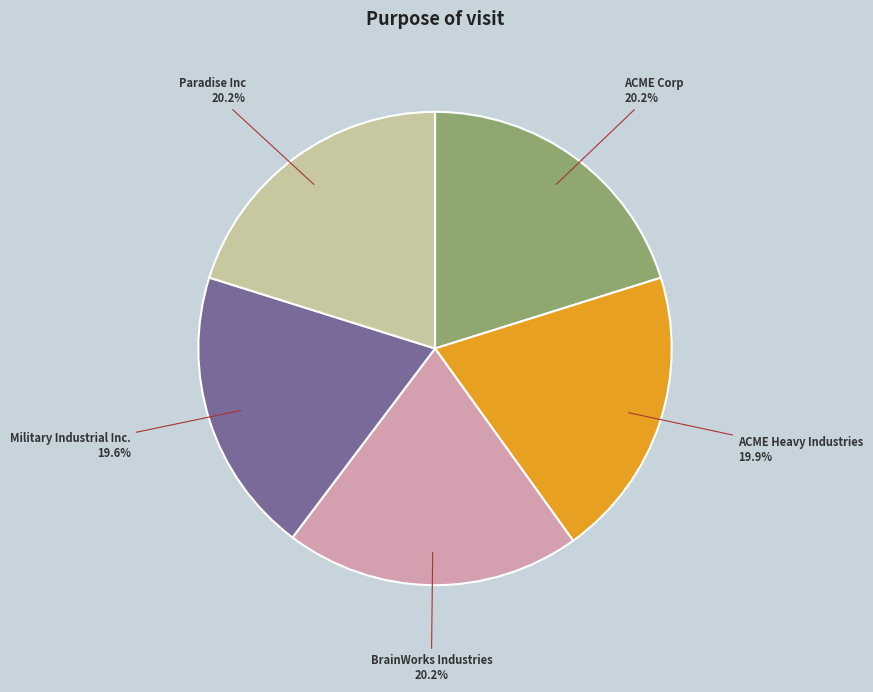

Between Military Industrial Inc. and Paradise Inc, which is larger?

Paradise Inc